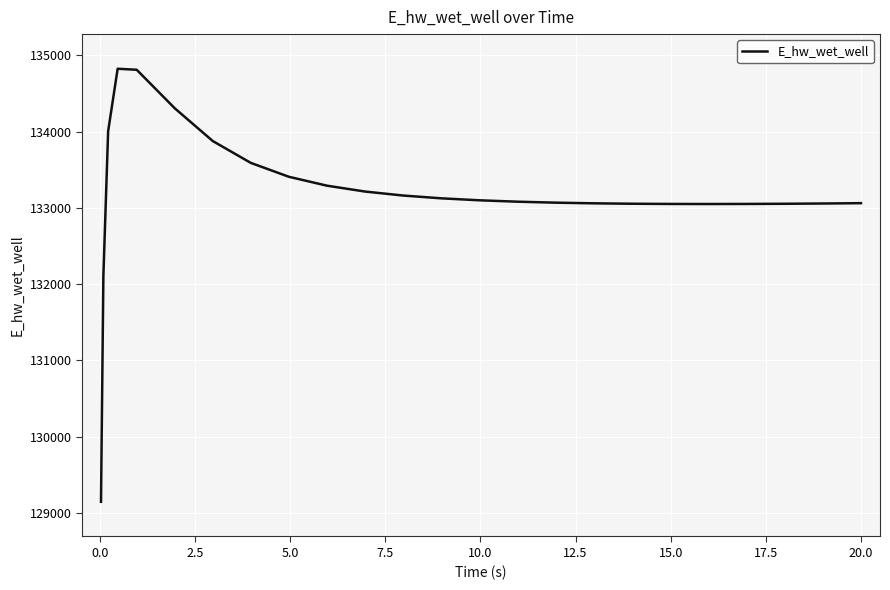

Is this an area chart (filled region under the line)?

No